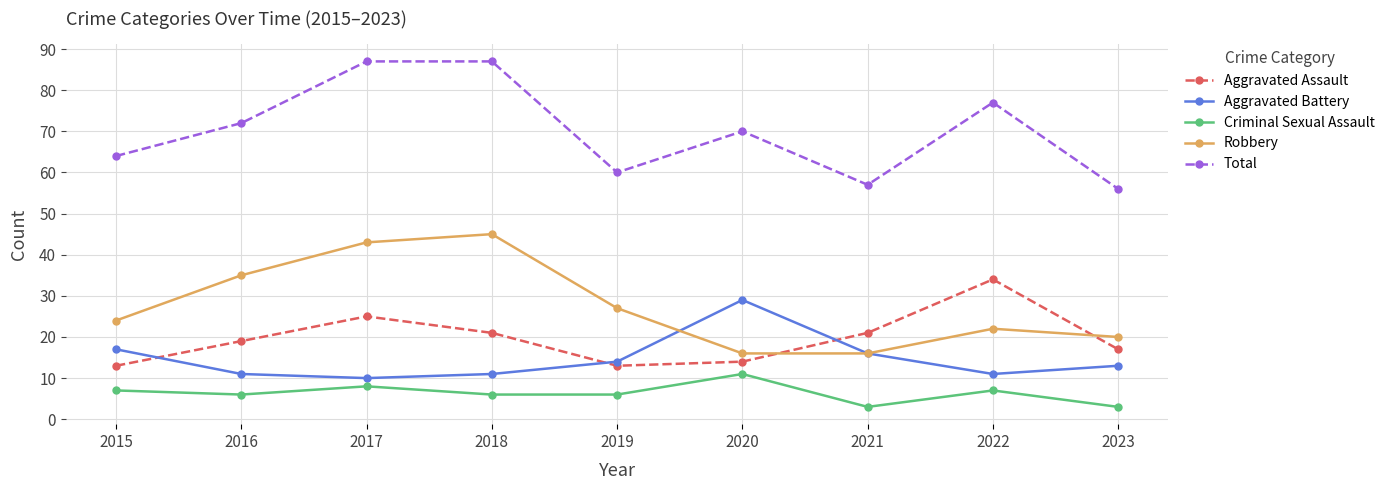

What is the difference between the maximum and minimum values in the Criminal Sexual Assault series?

8